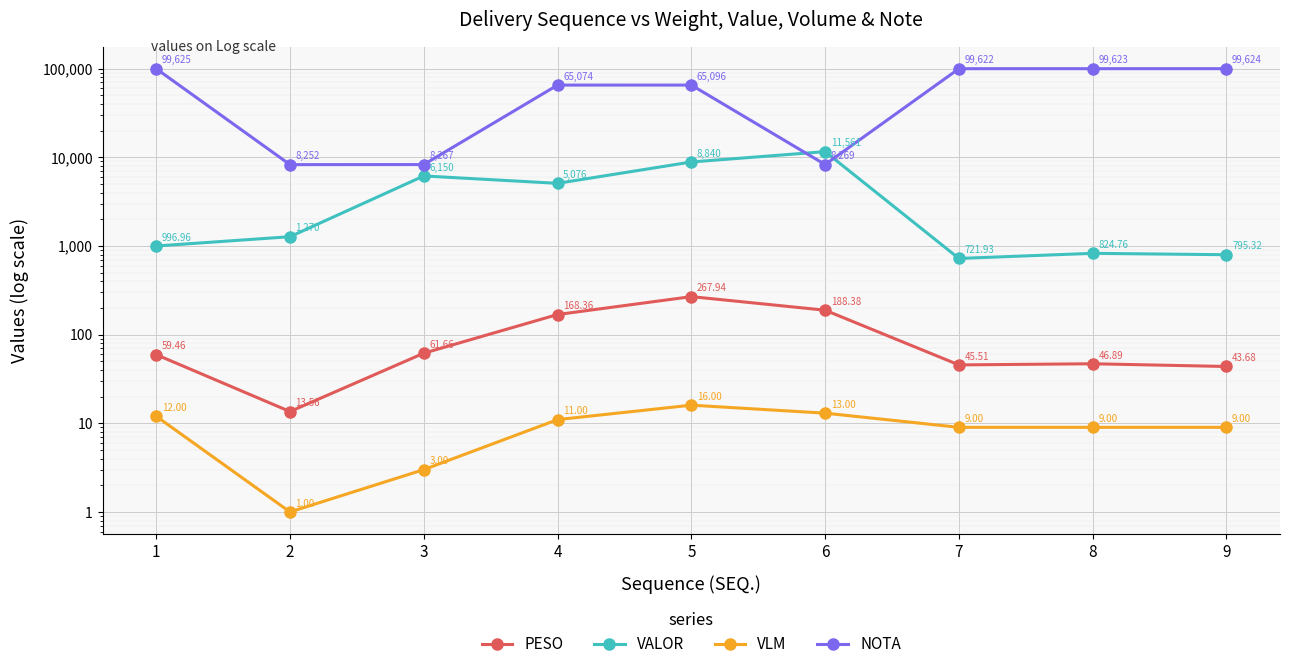

Which has a higher value, 6 or 5?

5